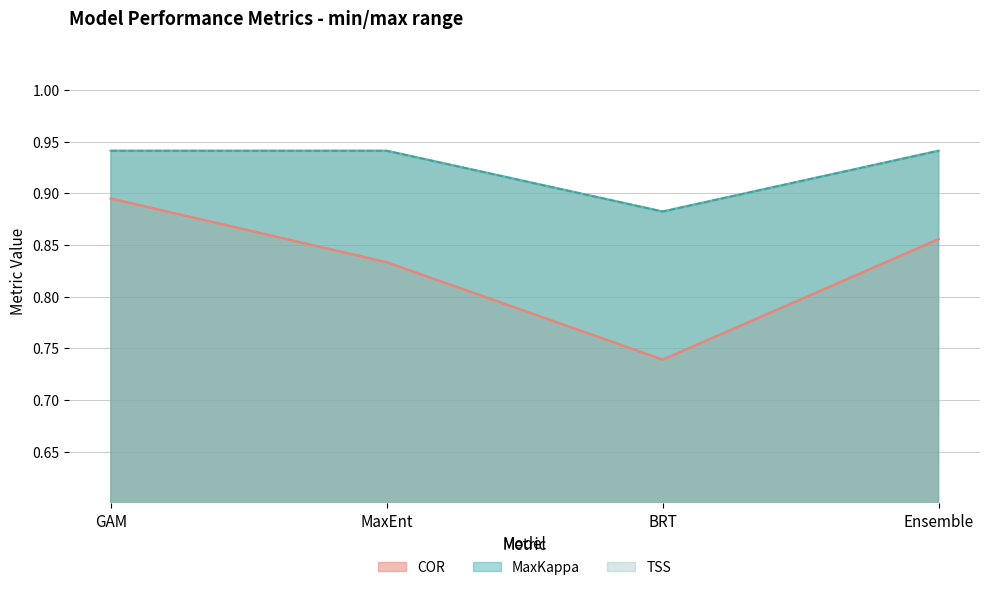

At how many categories does at least one series exceed 0?

4